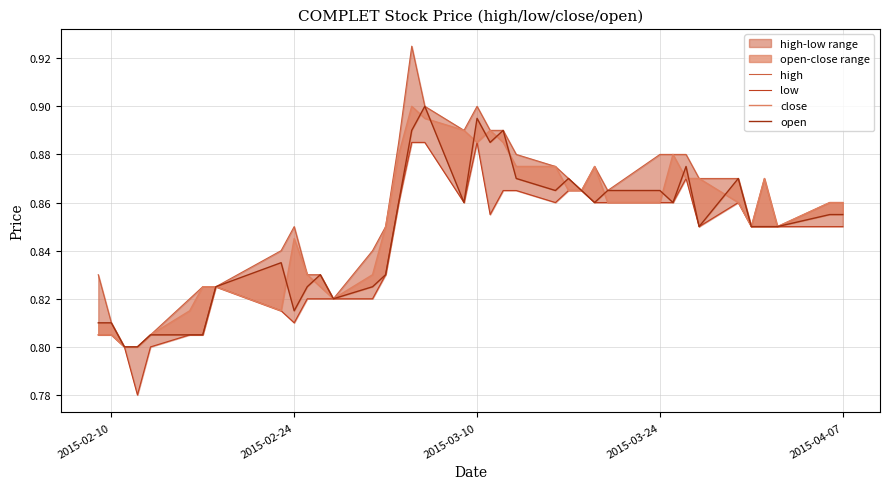

At how many categories does at least one series exceed 0?

38